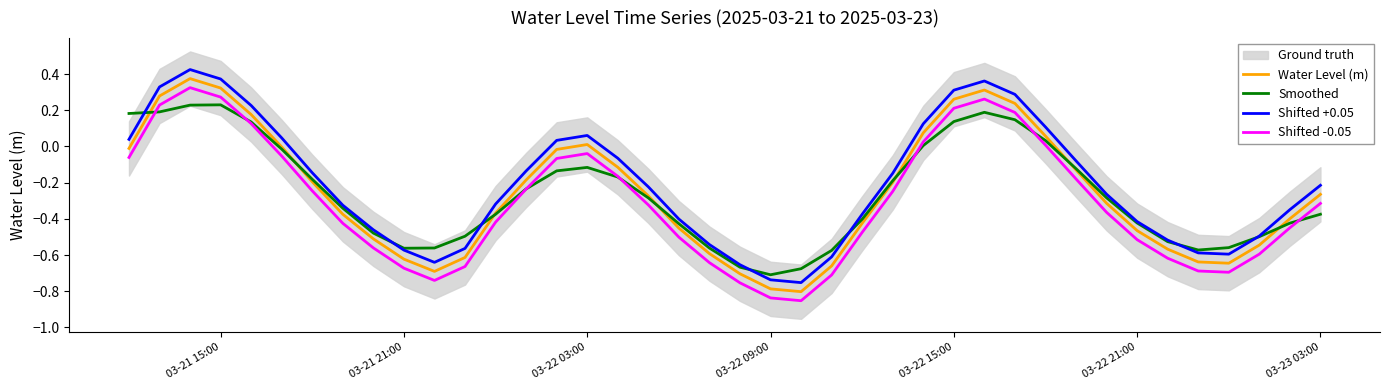

Which category has the lowest value in the Smoothed series?

03-22 09:00